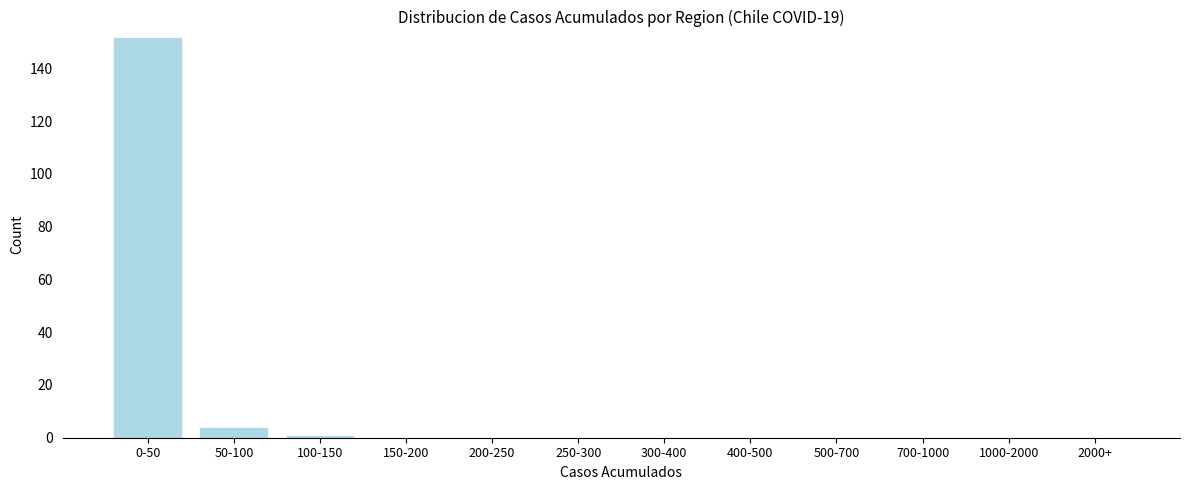

Reading right to left, transcribe all the data shown in this chart.

2000+=0	1000-2000=0	700-1000=0	500-700=0	400-500=0	300-400=0	250-300=0	200-250=0	150-200=0	100-150=1	50-100=4	0-50=152